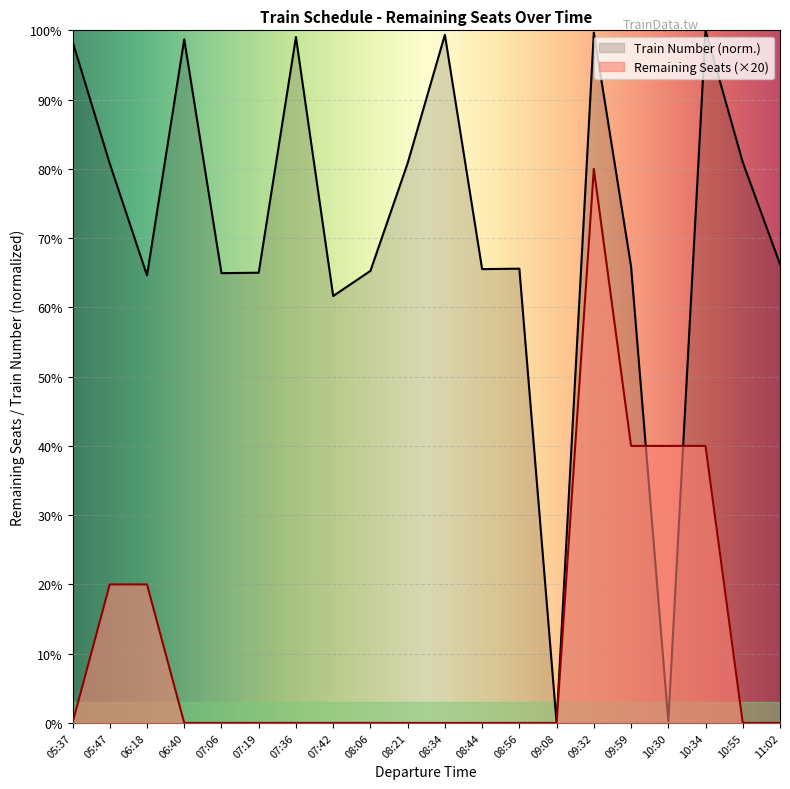

Which has a higher value, 09:59 or 10:55?

10:55